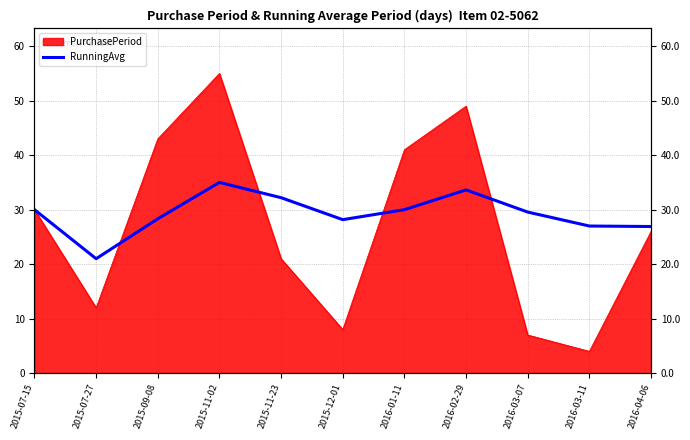

Where does the data first go above 29?

2015-07-15